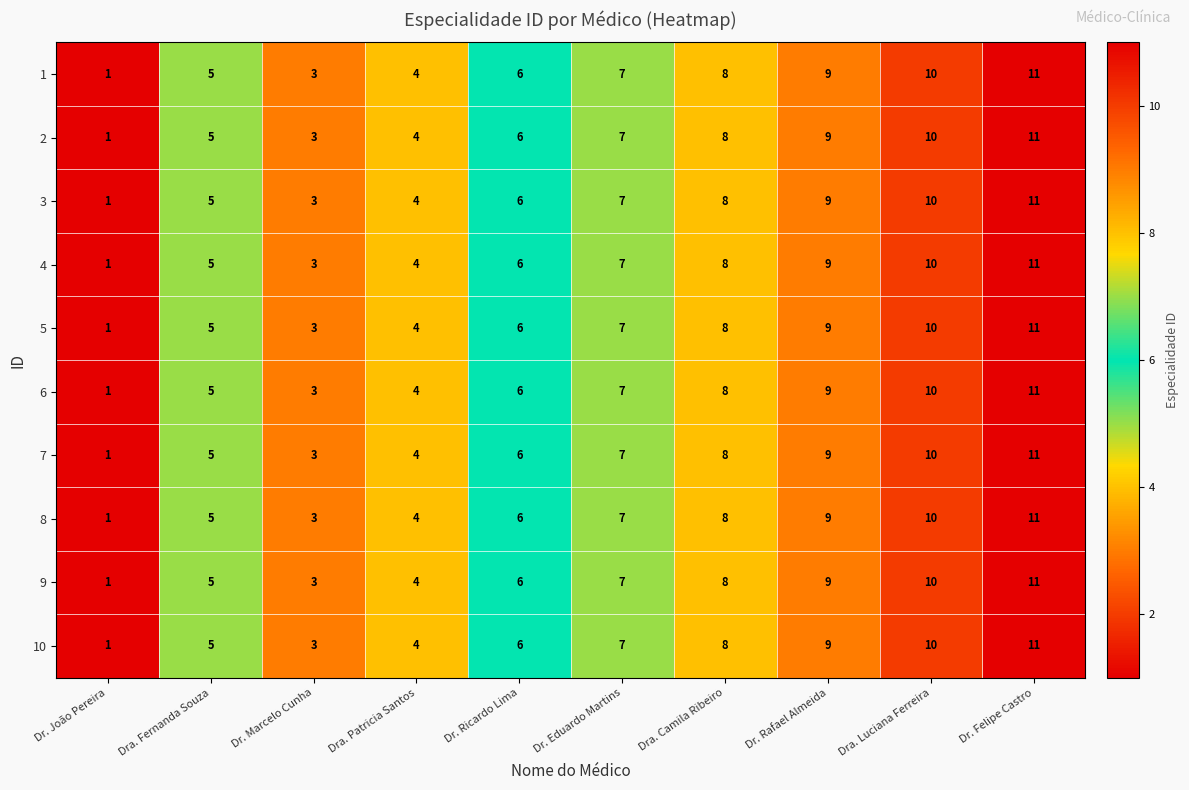

What is the average value of the 3 series?

6